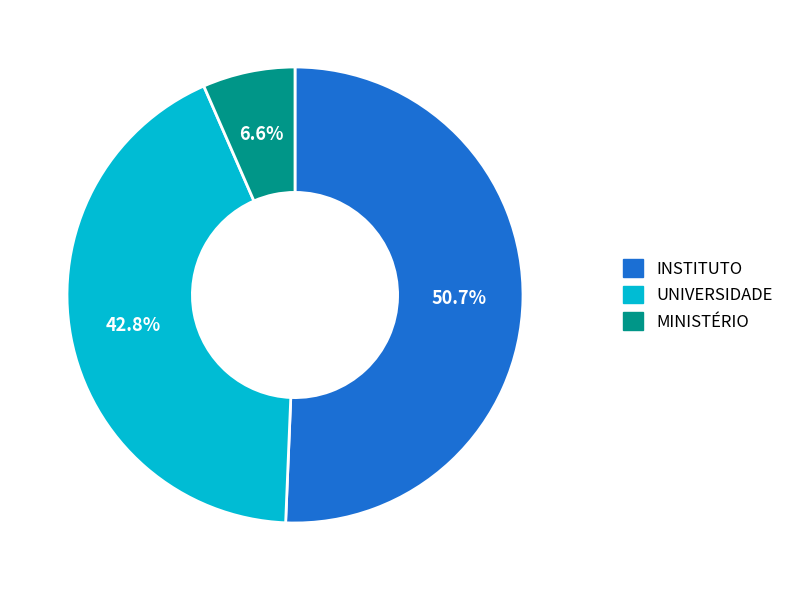

Count the number of slices in the pie.

3